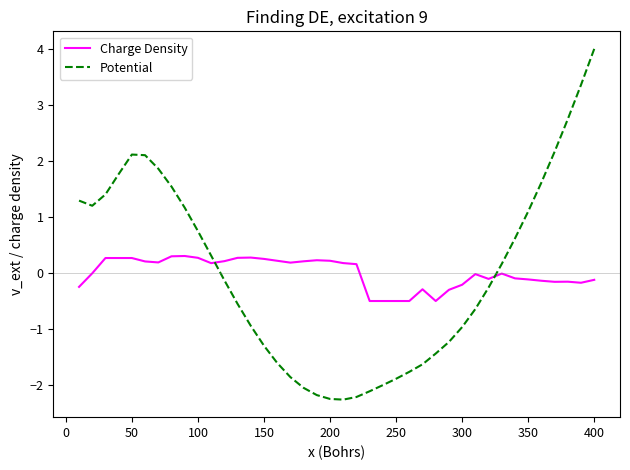

What is the maximum value for Potential?

4.0